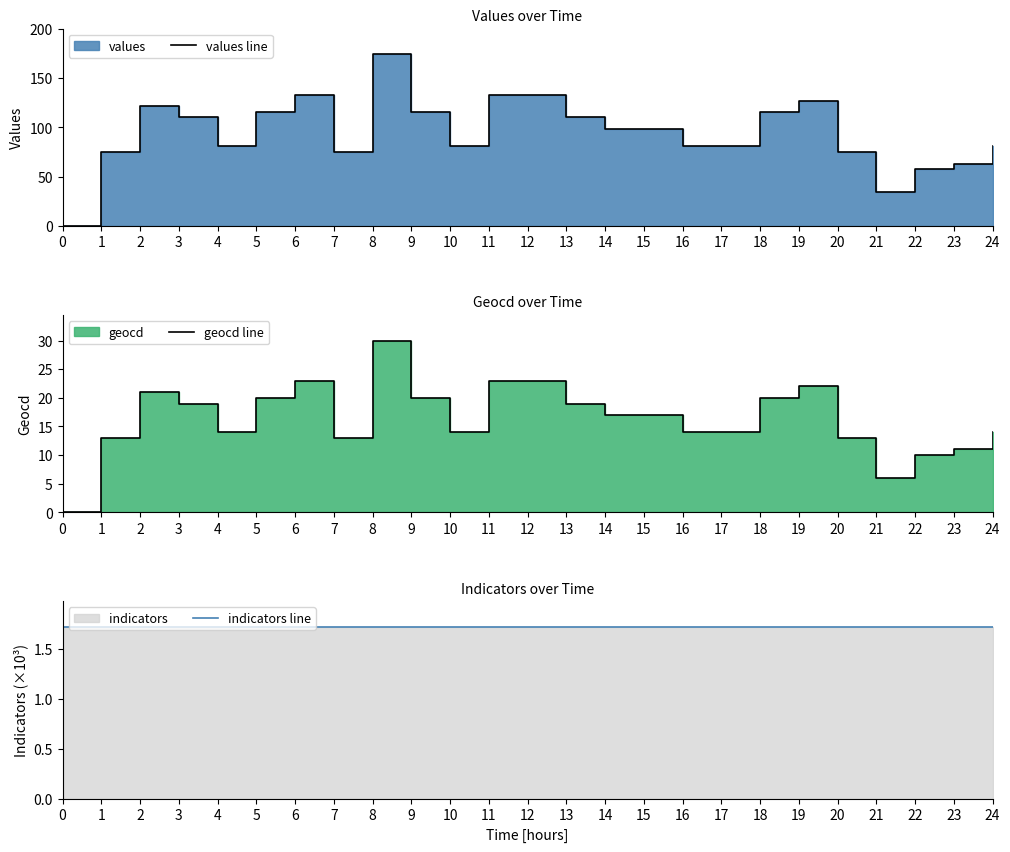

How many lines are shown in the chart?

3